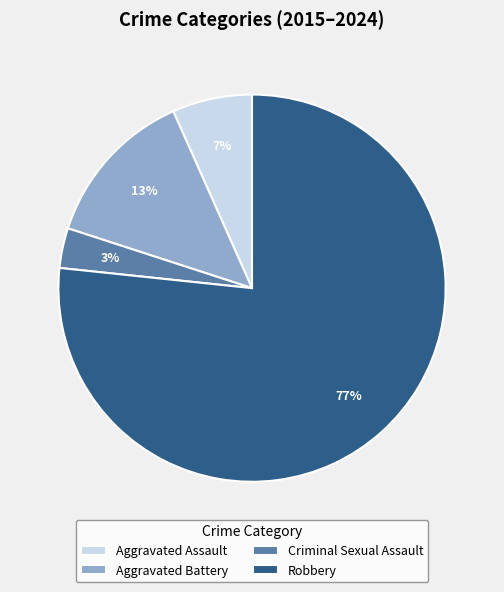

What is the smallest slice in the pie chart?

Criminal Sexual Assault